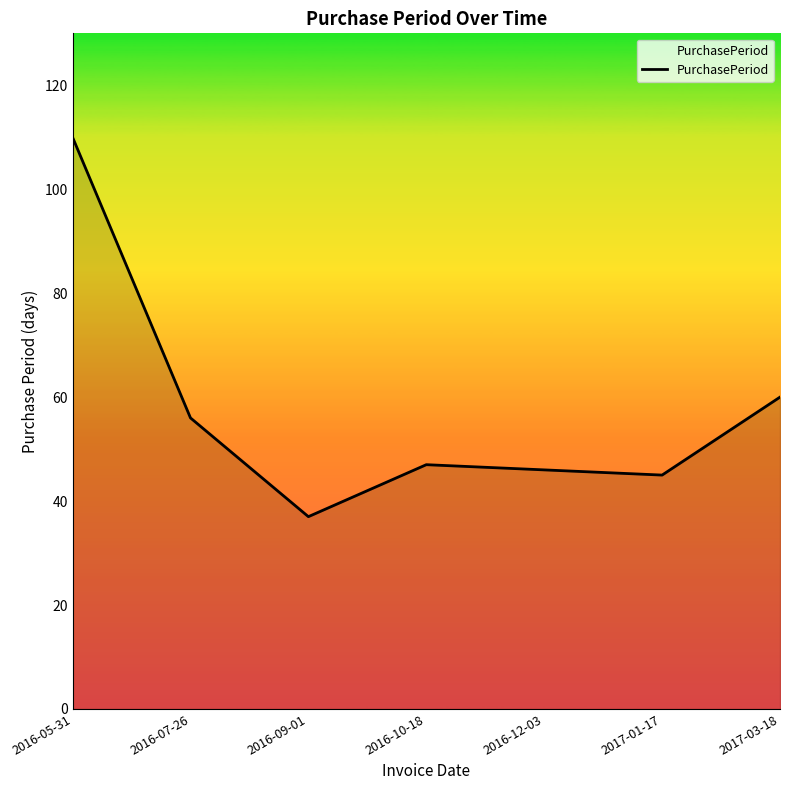

What position from the right is 2016-05-31?

7